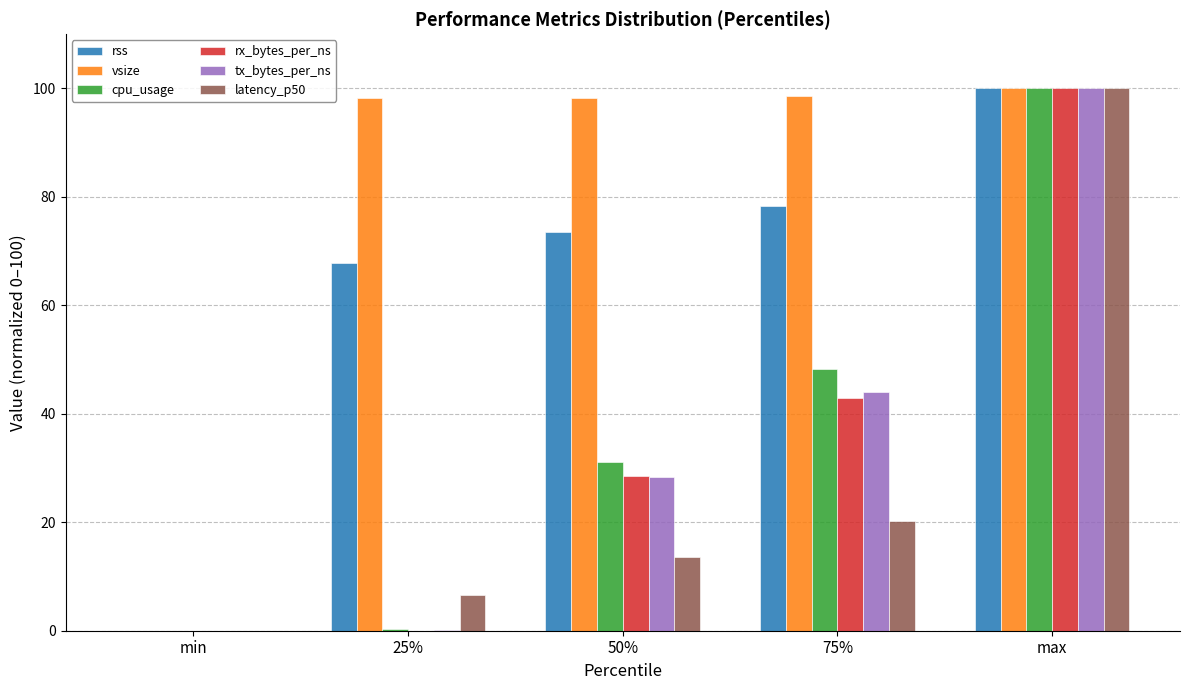

How many positive values does the latency_p50 series have?

4